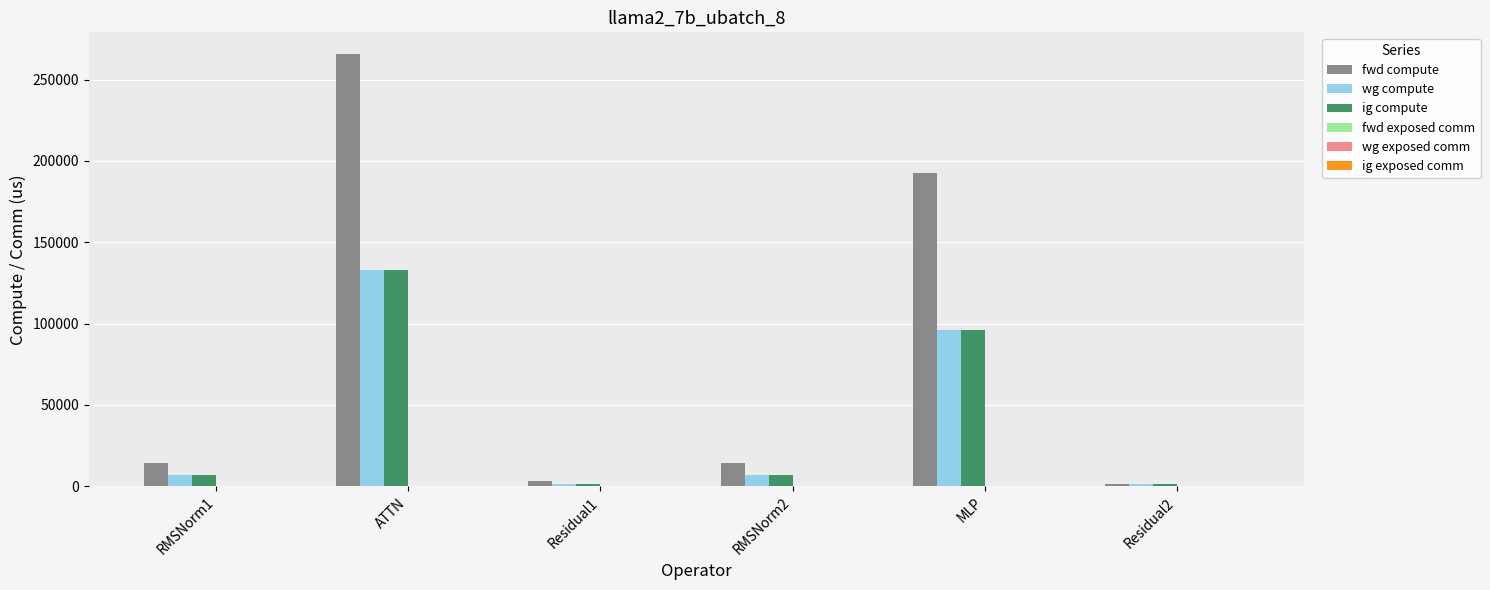

What is the difference between the highest and lowest values at RMSNorm1?

7240.9